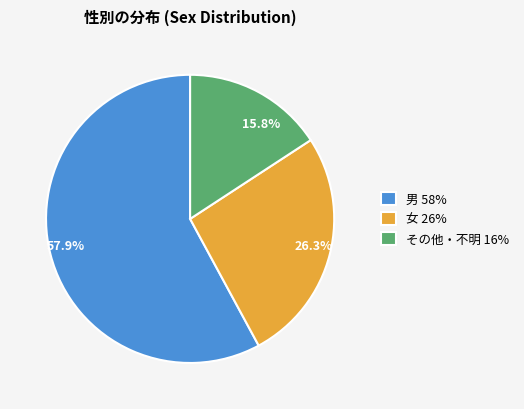

Which category has the smallest portion of the pie?

その他・不明